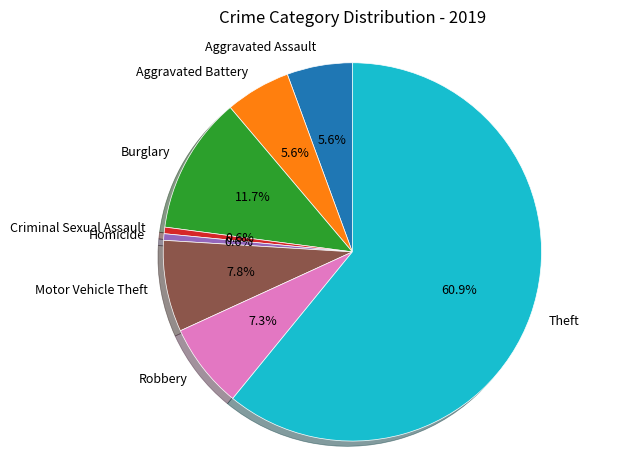

To the nearest percent, what percentage of the pie is Aggravated Battery?

6%